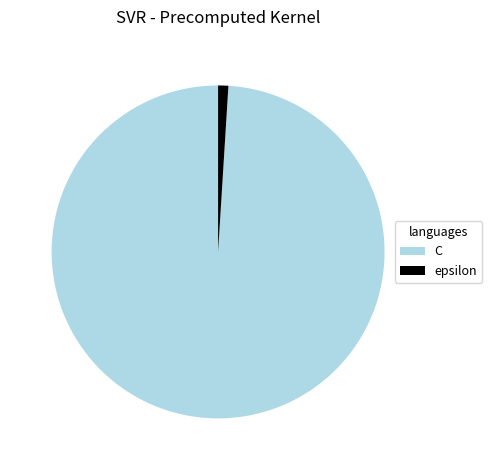

Does epsilon represent more than half of the total?

No